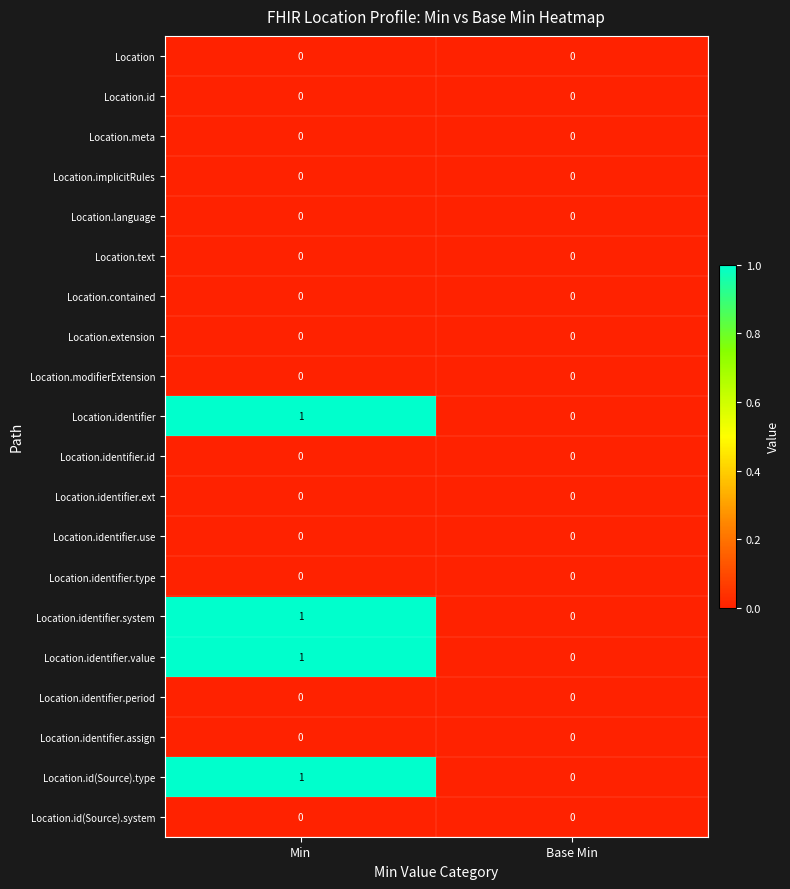

How many categories are shown in the chart?

2